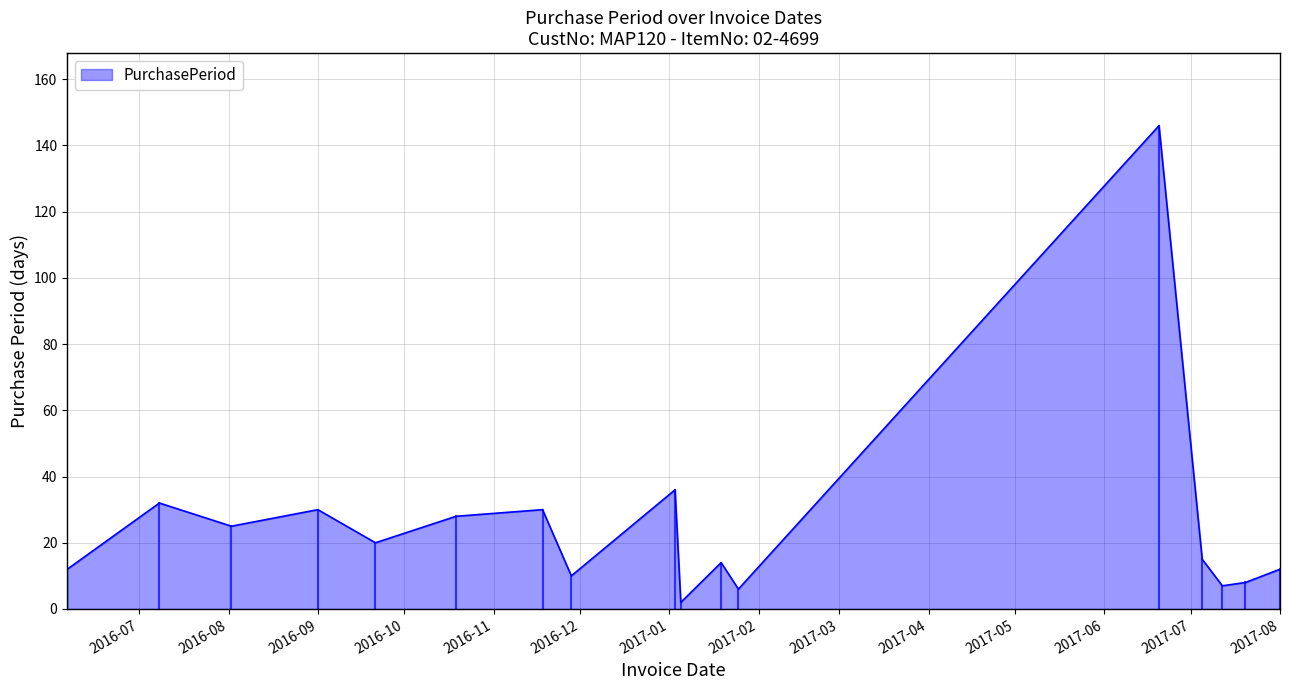

True or false: there are more than 0 points higher than both neighbors.

True